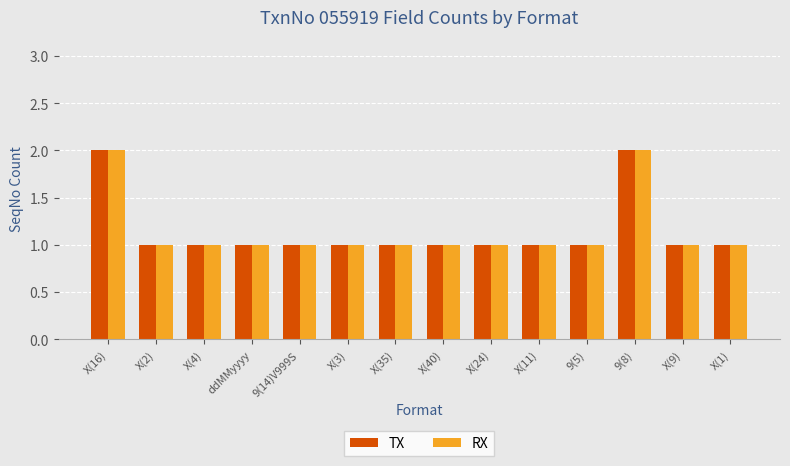

What is the sum of the TX values at X(40) and X(16)?

3